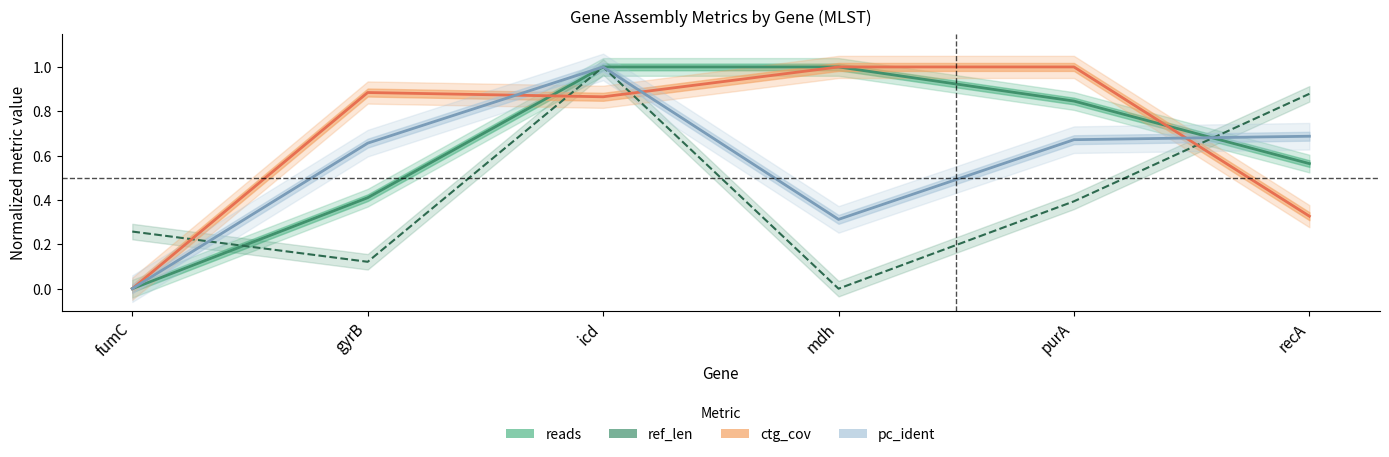

How many lines are shown in the chart?

4